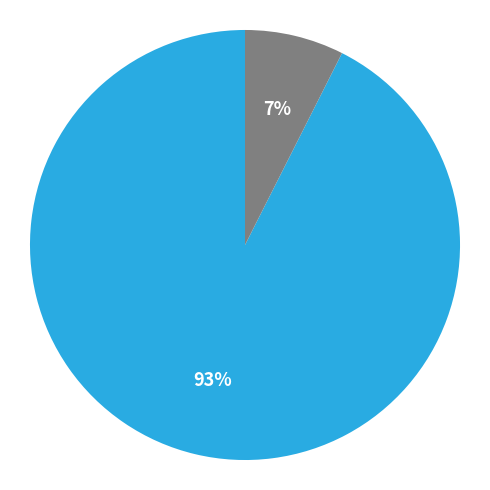

Does any single category account for the majority?

Yes